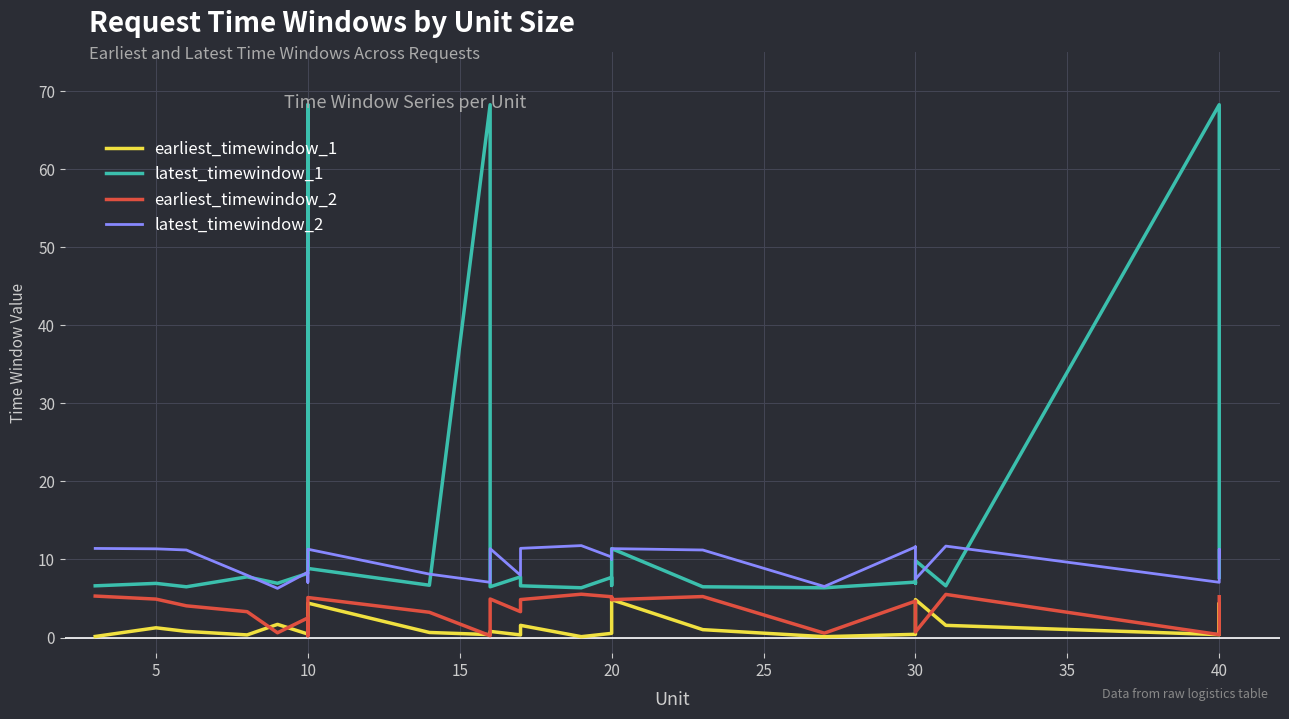

True or false: latest_timewindow_1 and earliest_timewindow_1 cross at least once.

False